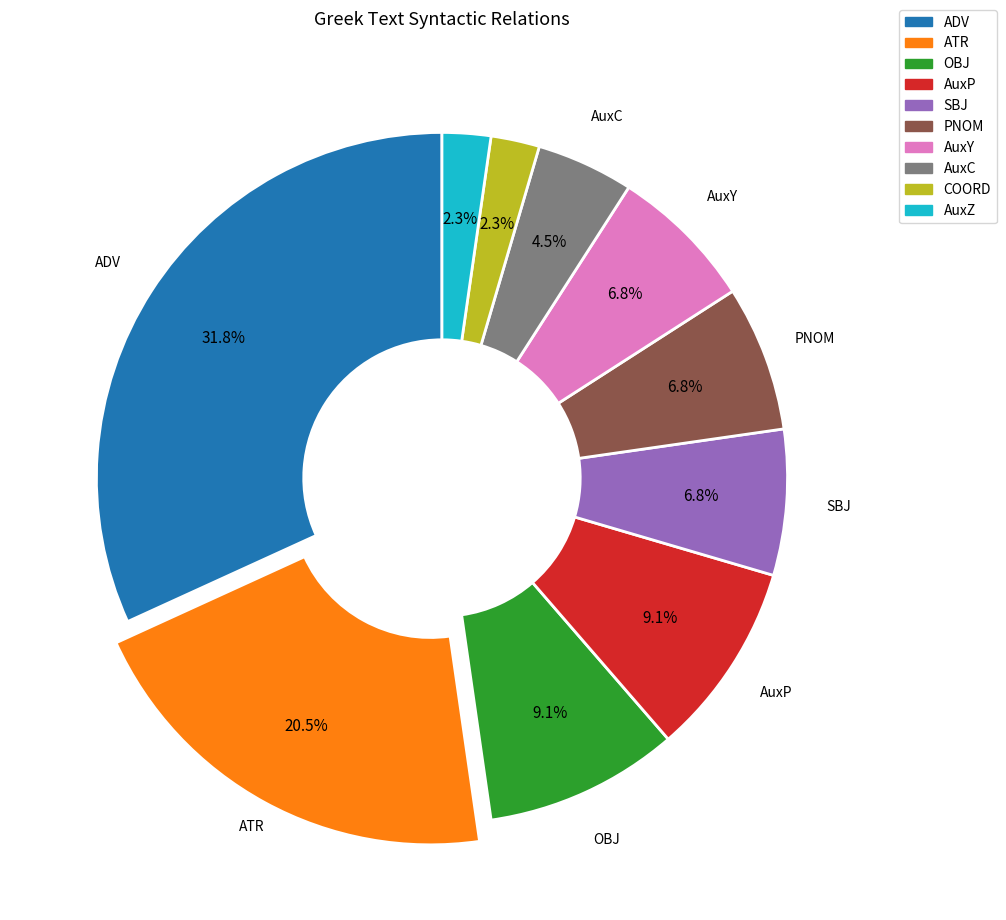

How many segments does this pie chart have?

10